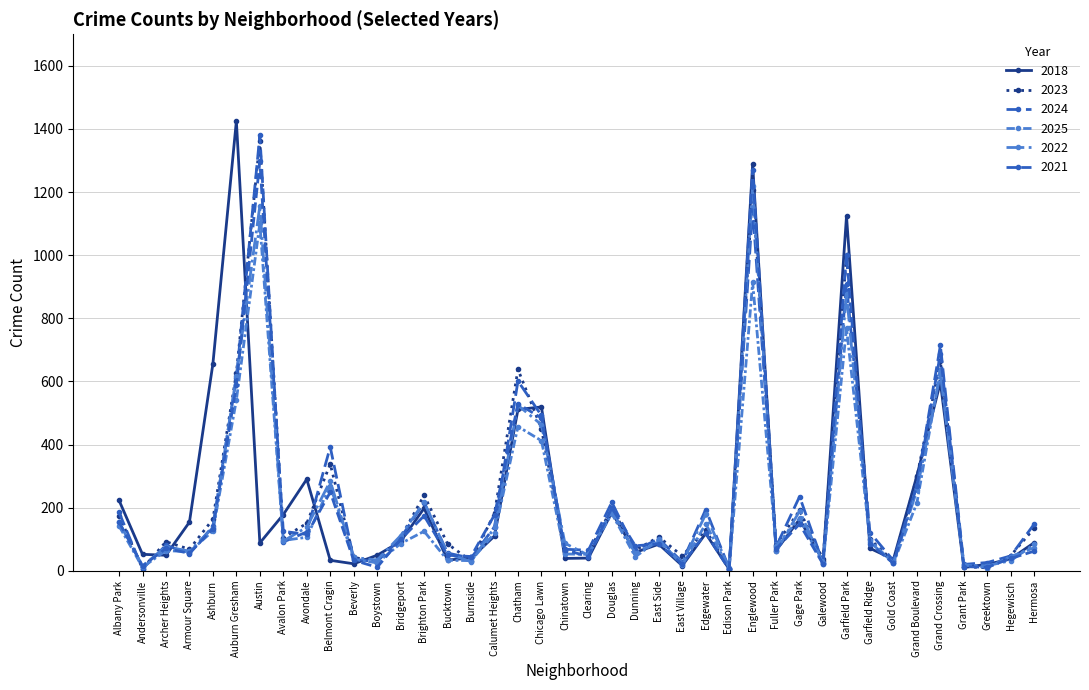

What is the difference between the 2024 values at Gage Park and Edison Park?

227